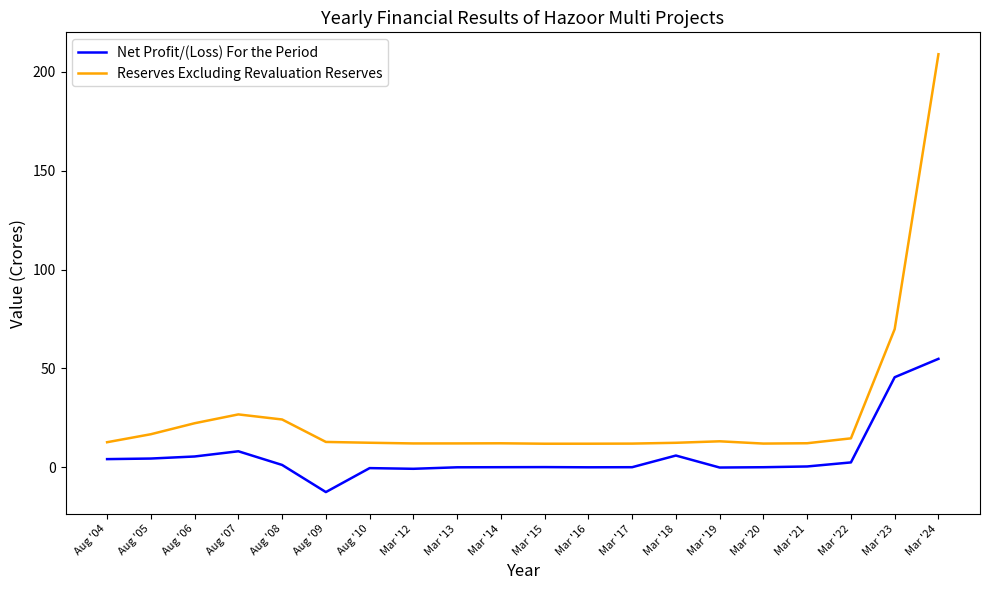

At which category is the sum across all series the highest?

Mar '24